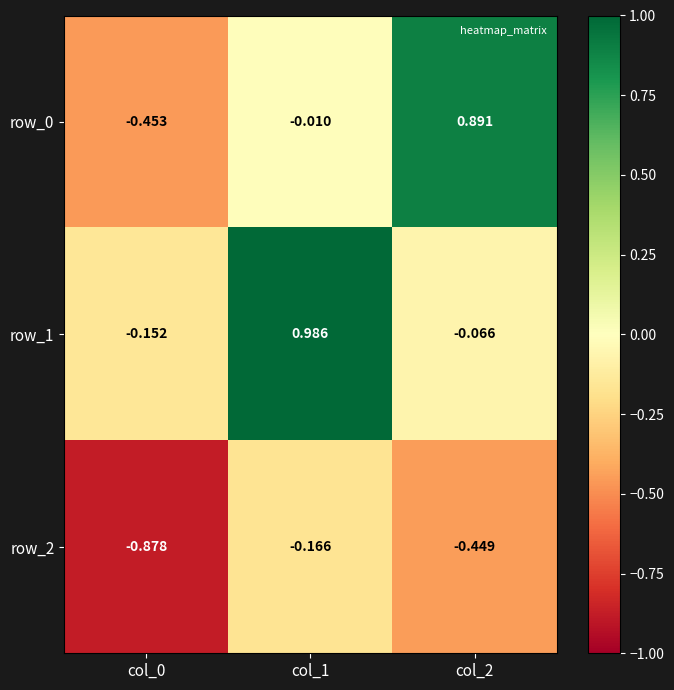

What is the average value of the row_1 series?

0.3